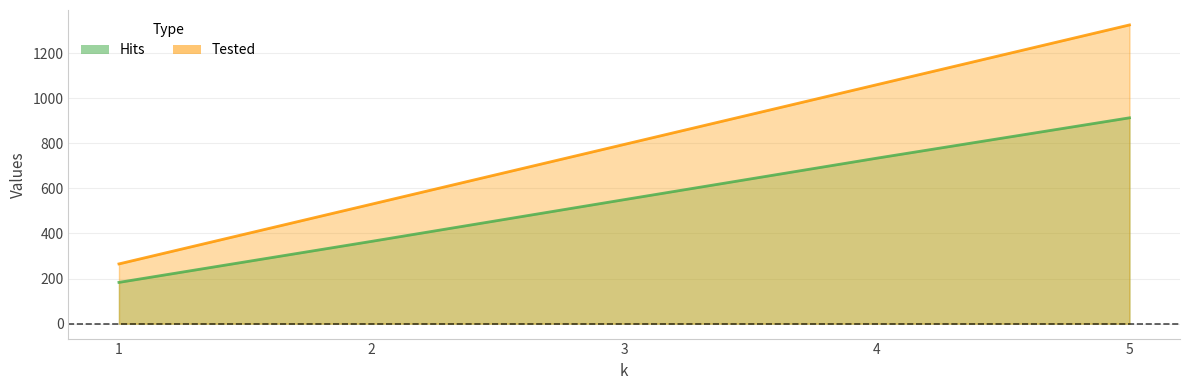

What is the sum of the Tested values at 3 and 4?

1855